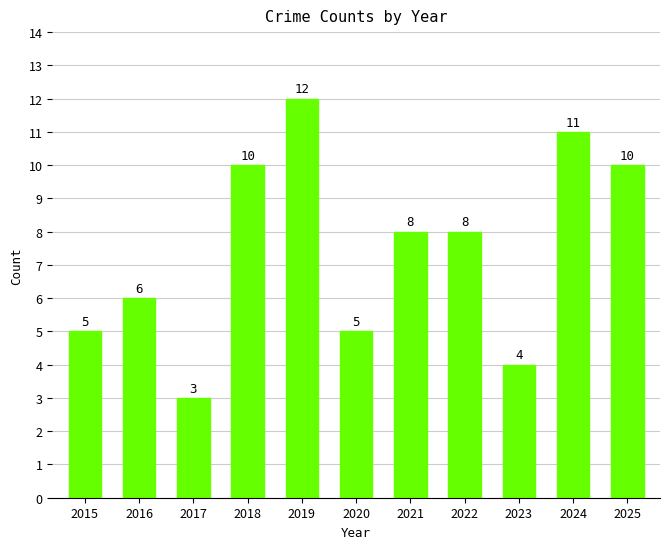

How many data points are less than 8?

5